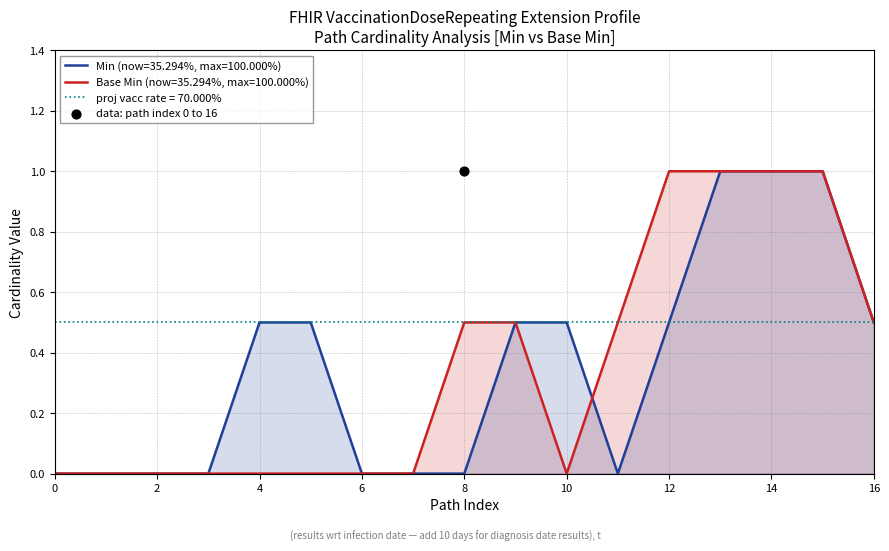

Which series reaches the maximum Y coordinate?

Min